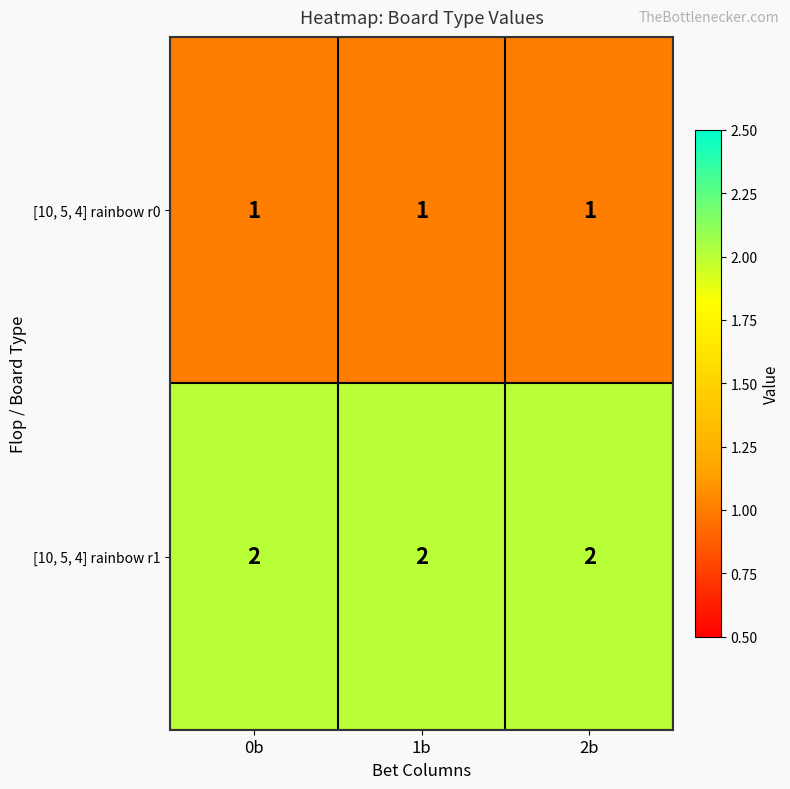

The [10, 5, 4] rainbow r0 series shows 1 at 1b. True or false?

True